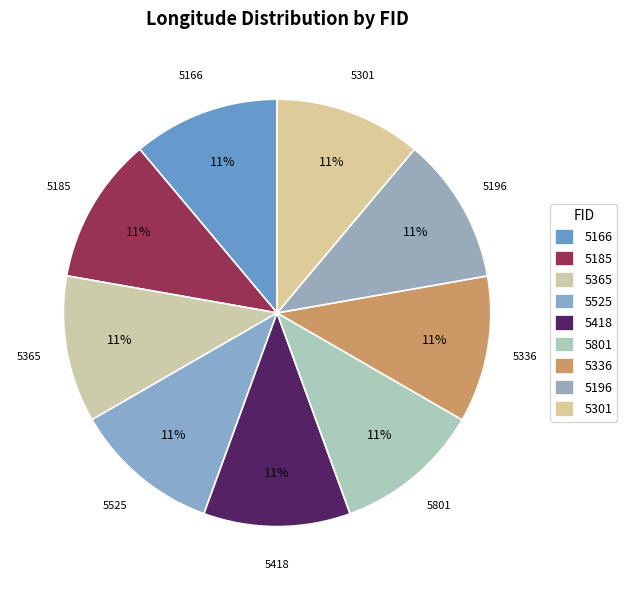

Count the number of slices in the pie.

9